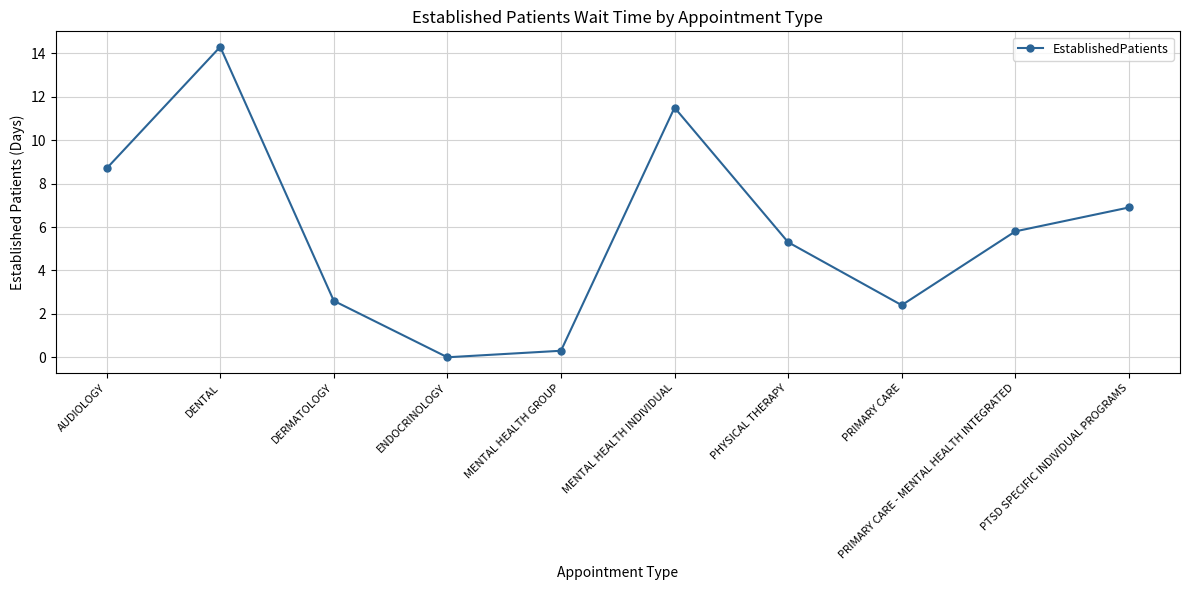

What is the change in value from PRIMARY CARE to PRIMARY CARE - MENTAL HEALTH INTEGRATED?

+3.4